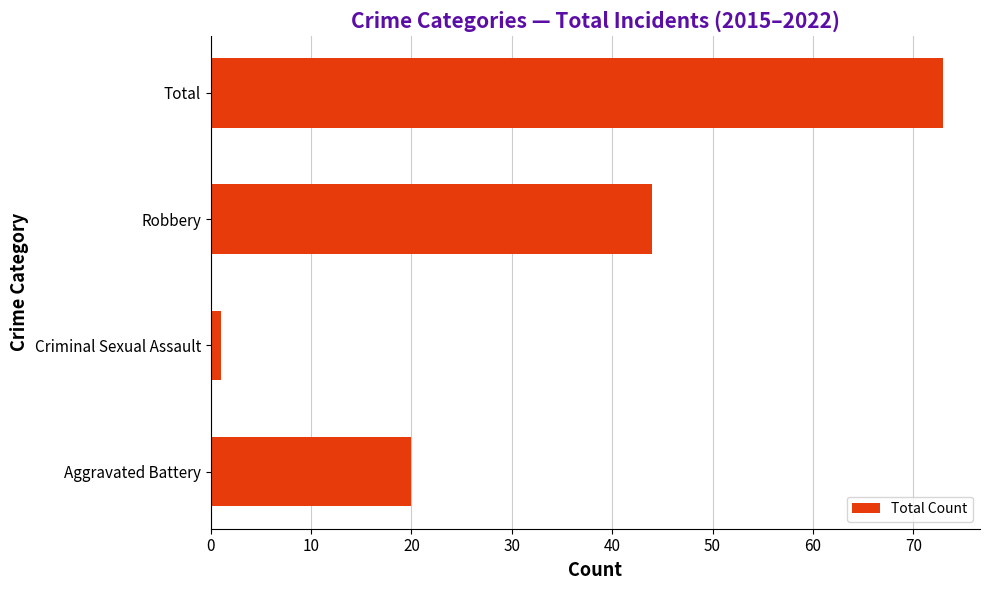

Does the chart contain stacked bars?

No